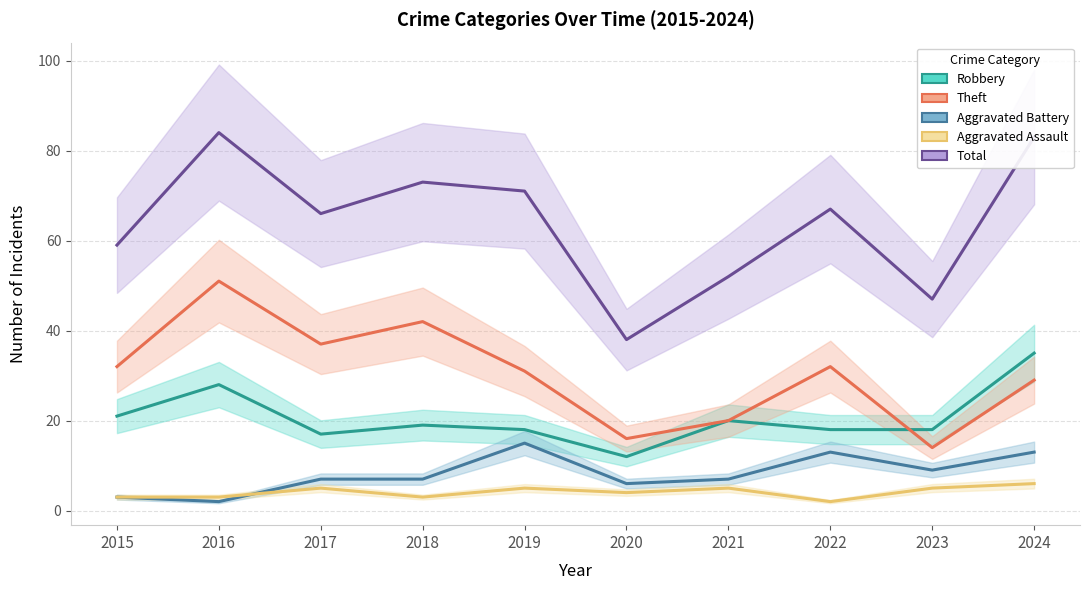

The value of Aggravated Battery at 2023 is 9. True or false?

True